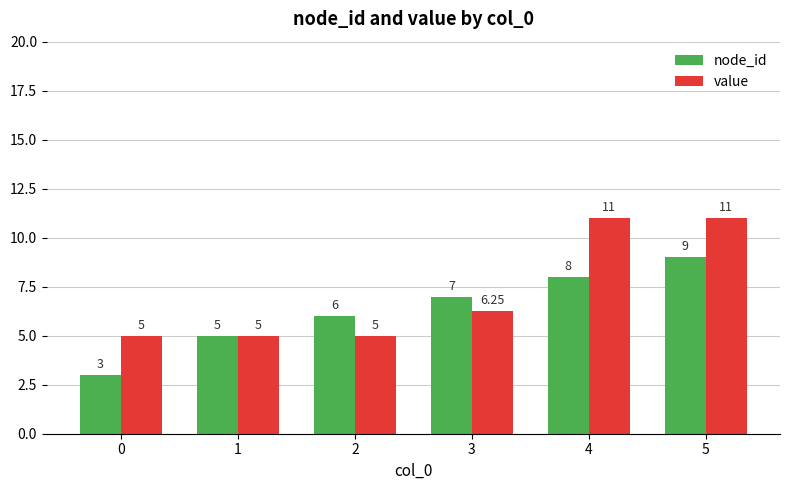

What are all the series names shown in the legend?

node_id, value